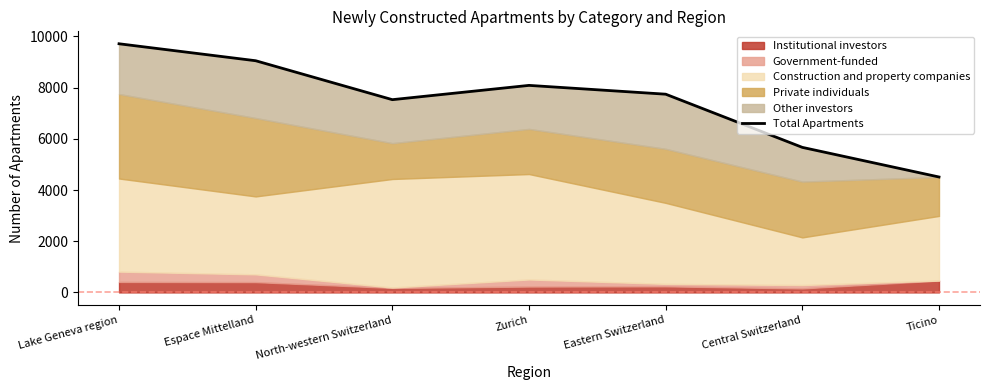

List the labels in order of value, largest first.

Lake Geneva region, Espace Mittelland, Zurich, Eastern Switzerland, North-western Switzerland, Central Switzerland, Ticino